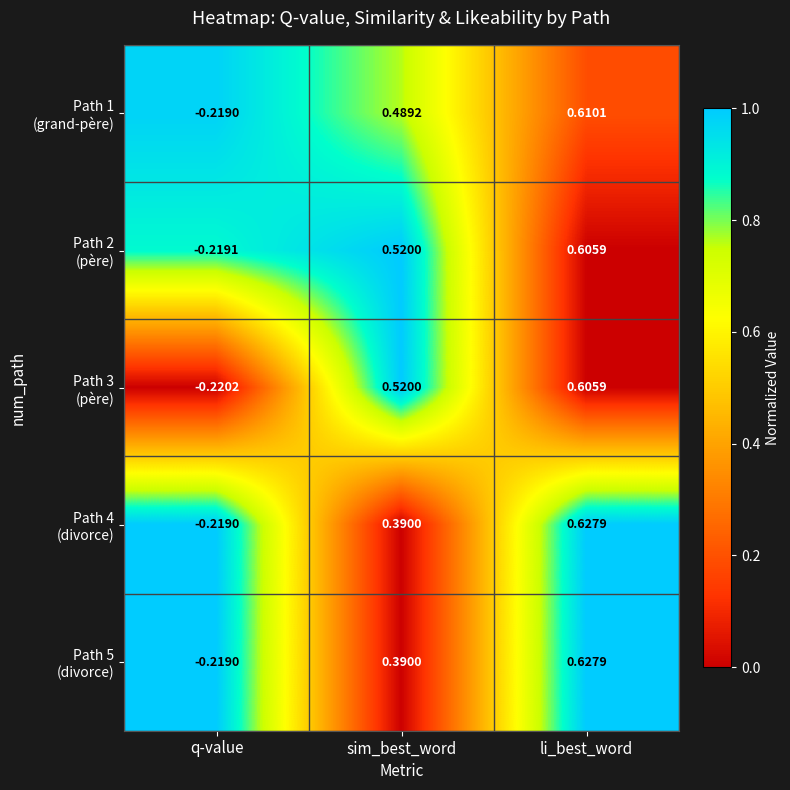

Which label corresponds to the largest value in the chart?

li_best_word